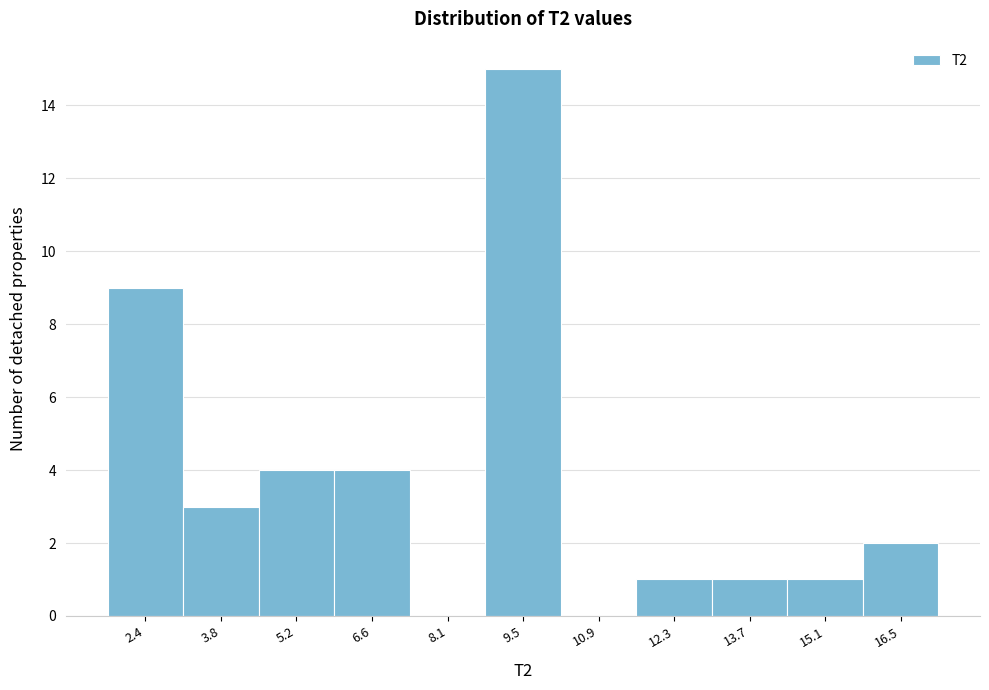

Reading left to right, list all the values displayed in this chart.

2.4=9	3.8=3	5.2=4	6.6=4	8.1=0	9.5=15	10.9=0	12.3=1	13.7=1	15.1=1	16.5=2